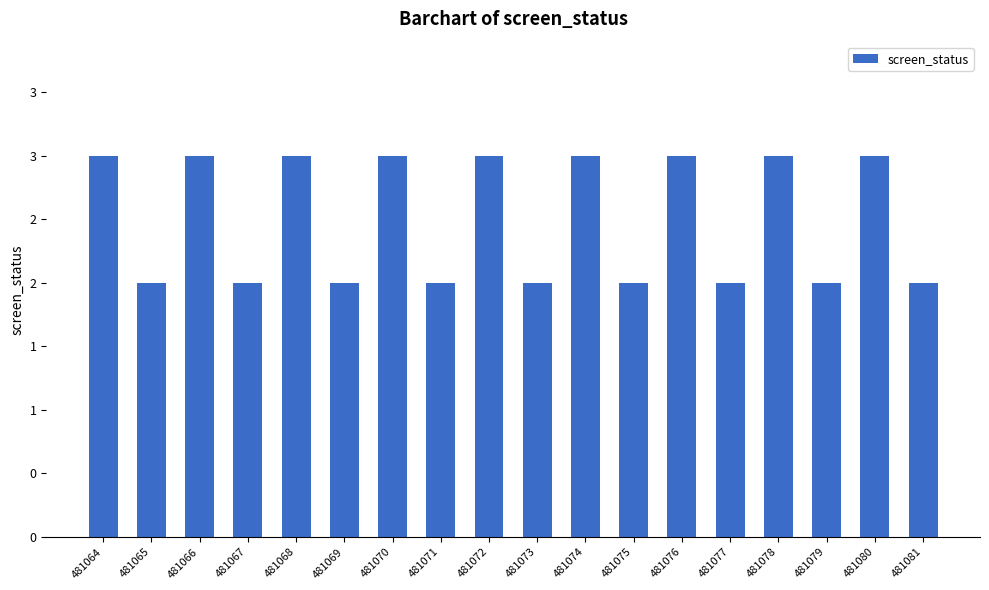

Which category has the lowest value across all series?

481065